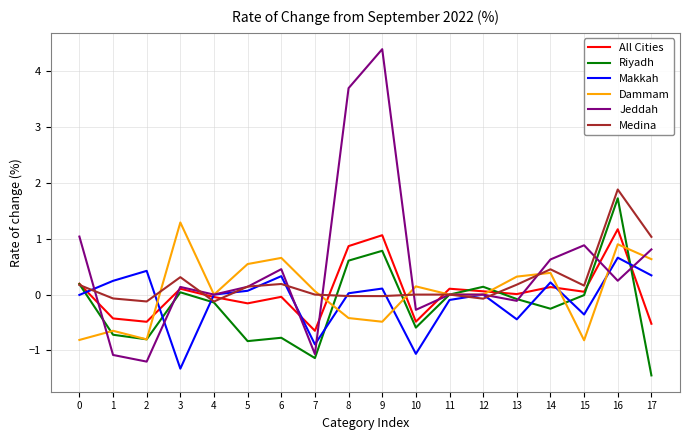

After their last crossing, which series has the higher values: Riyadh or Dammam?

Dammam